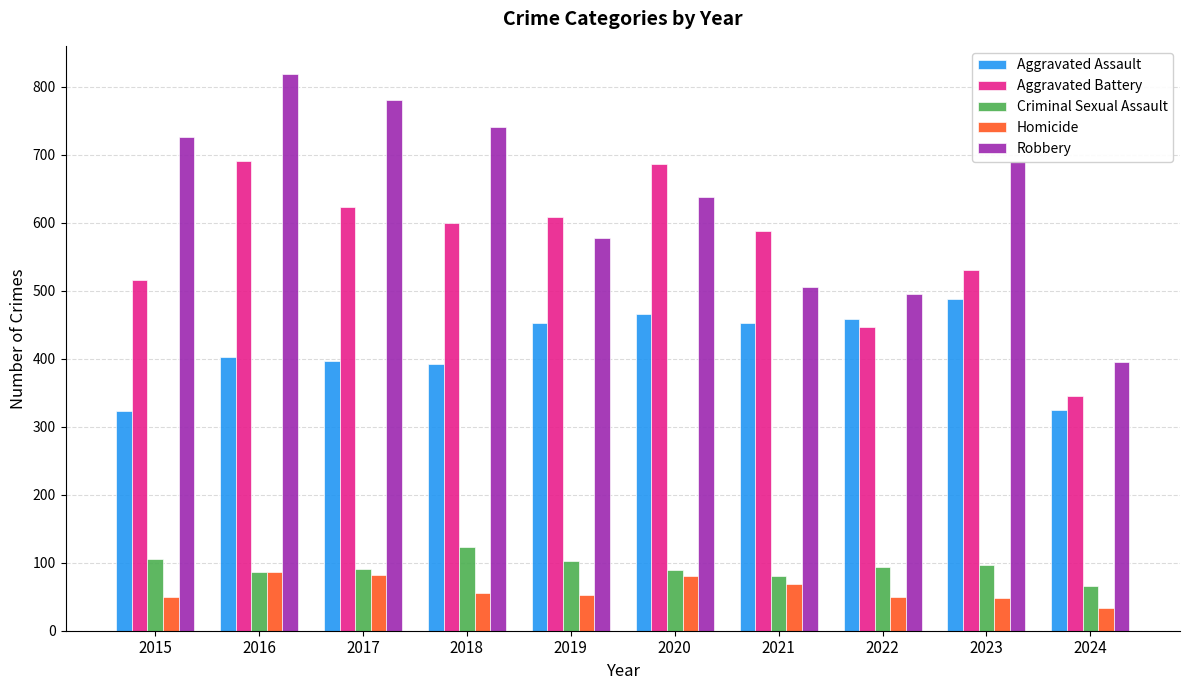

How many bars are there in total?

50